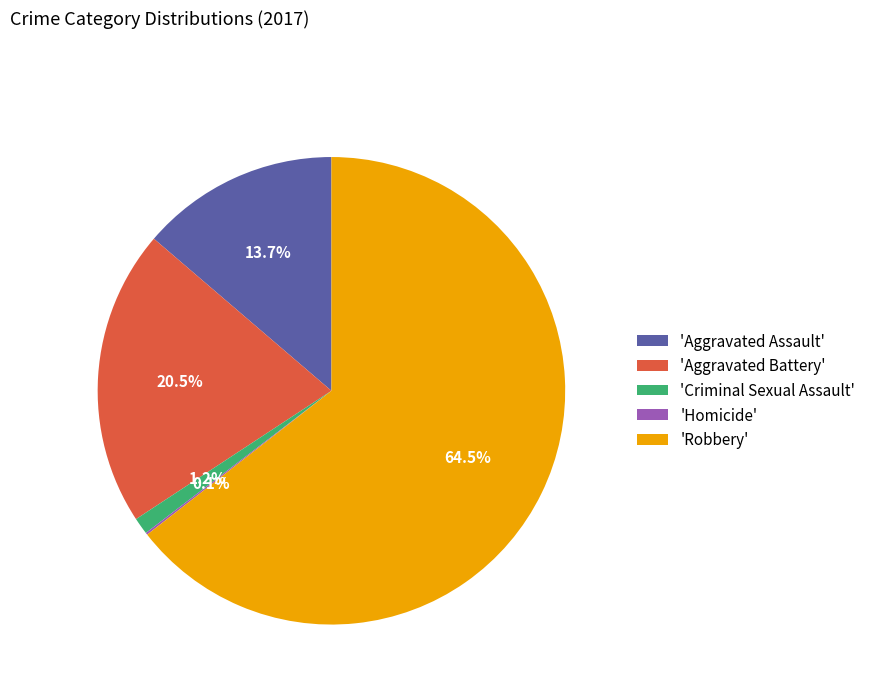

Which slice is the largest?

'Robbery'